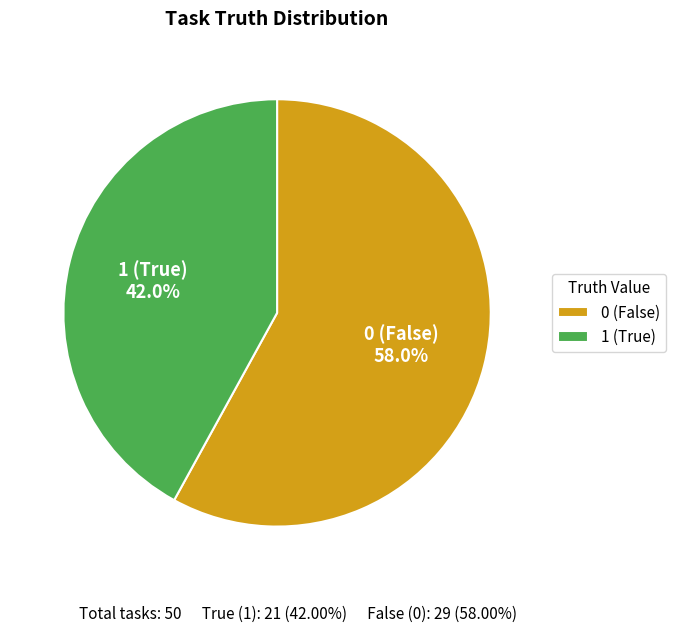

True or false: 0 accounts for 69% of the total.

False